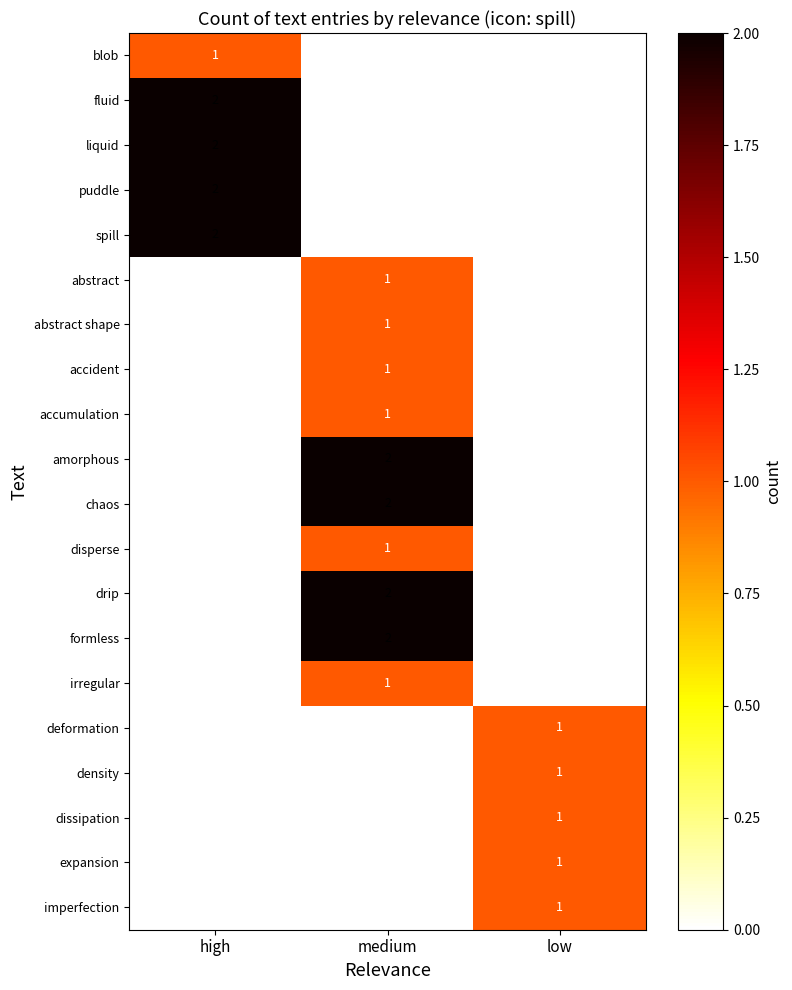

Count the liquid values in the range 0 to 2.

3